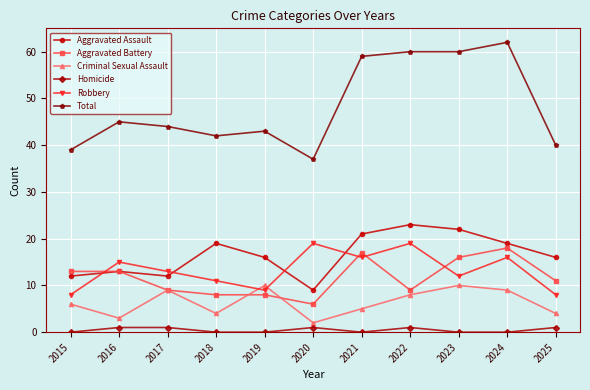

How many series are shown in this chart?

6